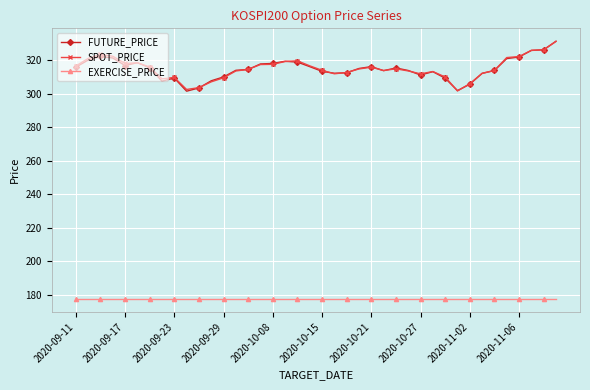

What is the maximum value for SPOT_PRICE?

331.1